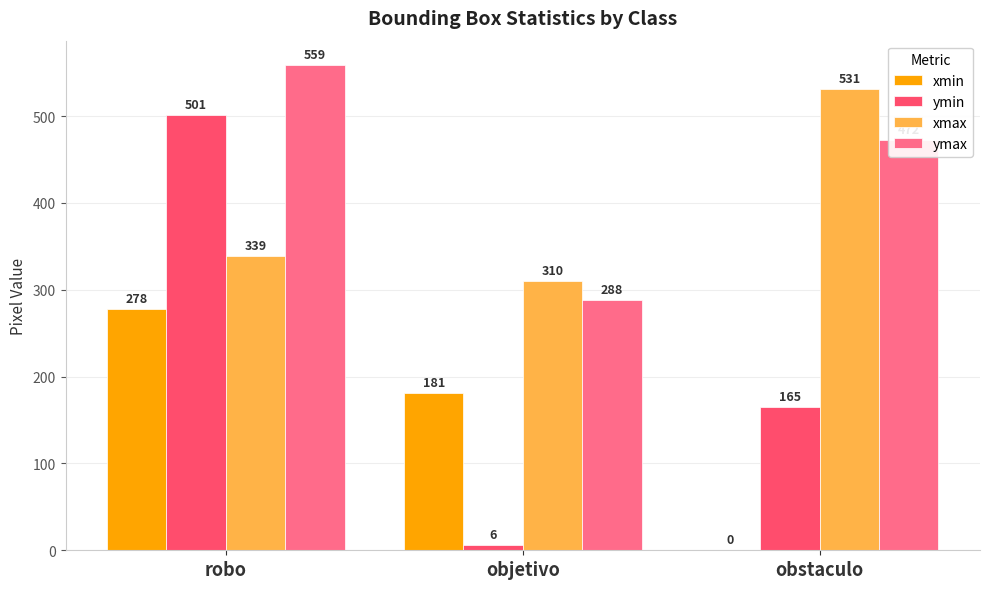

How many distinct data groups are displayed?

4